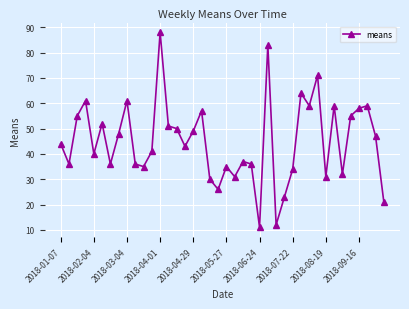

What is the difference between the second highest and second lowest values?

71